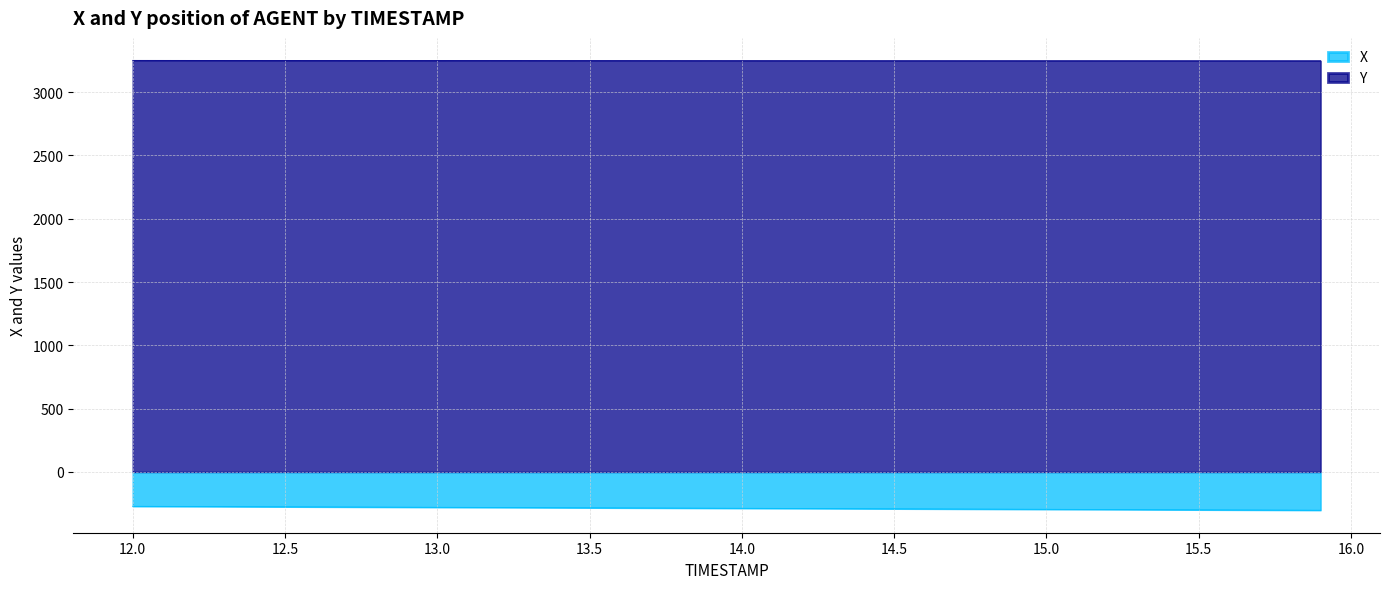

Reading right to left, extract all data points from this chart.

X: 15.9=-301.9	15.8=-301.1	15.7=-300.3	15.6=-299.5	15.5=-298.7	15.4=-297.9	15.3=-297.1	15.2=-296.3	15.1=-295.5	15.0=-294.7	14.9=-293.9	14.8=-293.1	14.7=-292.3	14.6=-291.5	14.5=-290.7	14.4=-289.8	14.3=-289.0	14.2=-288.2	14.1=-287.4	14.0=-286.6	13.9=-285.8	13.8=-285.0	13.7=-284.2	13.6=-283.4	13.5=-282.6	13.4=-281.8	13.3=-281.0	13.2=-280.3	13.1=-279.5	13.0=-278.7	12.9=-277.9	12.8=-277.1	12.7=-276.3	12.6=-275.6	12.5=-274.8	12.4=-274.0	12.3=-273.2	12.2=-272.4	12.1=-271.6	12.0=-270.9
Y: 15.9=3247.2	15.8=3247.3	15.7=3247.3	15.6=3247.3	15.5=3247.4	15.4=3247.4	15.3=3247.5	15.2=3247.5	15.1=3247.5	15.0=3247.6	14.9=3247.6	14.8=3247.7	14.7=3247.7	14.6=3247.8	14.5=3247.8	14.4=3247.9	14.3=3248.0	14.2=3248.0	14.1=3248.1	14.0=3248.2	13.9=3248.3	13.8=3248.3	13.7=3248.4	13.6=3248.5	13.5=3248.6	13.4=3248.7	13.3=3248.8	13.2=3248.9	13.1=3249.1	13.0=3249.2	12.9=3249.3	12.8=3249.4	12.7=3249.6	12.6=3249.7	12.5=3249.8	12.4=3250.0	12.3=3250.1	12.2=3250.2	12.1=3250.3	12.0=3250.5